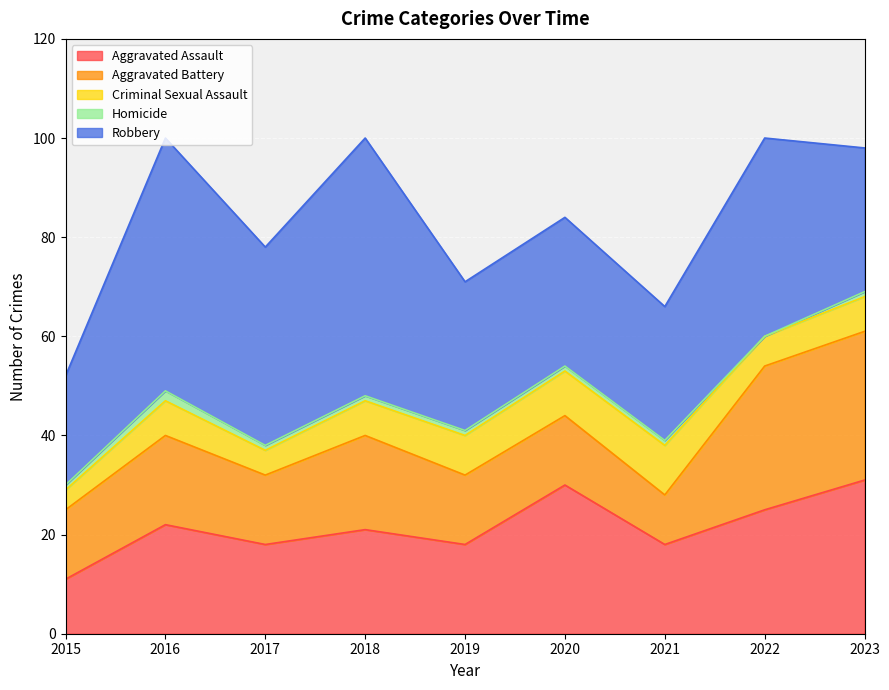

What is the difference between the highest and lowest values at 2021?

26